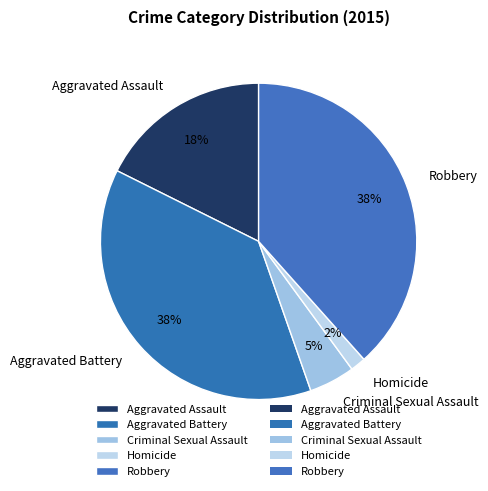

To the nearest percent, what is the combined percentage of Aggravated Assault and Aggravated Battery?

55%